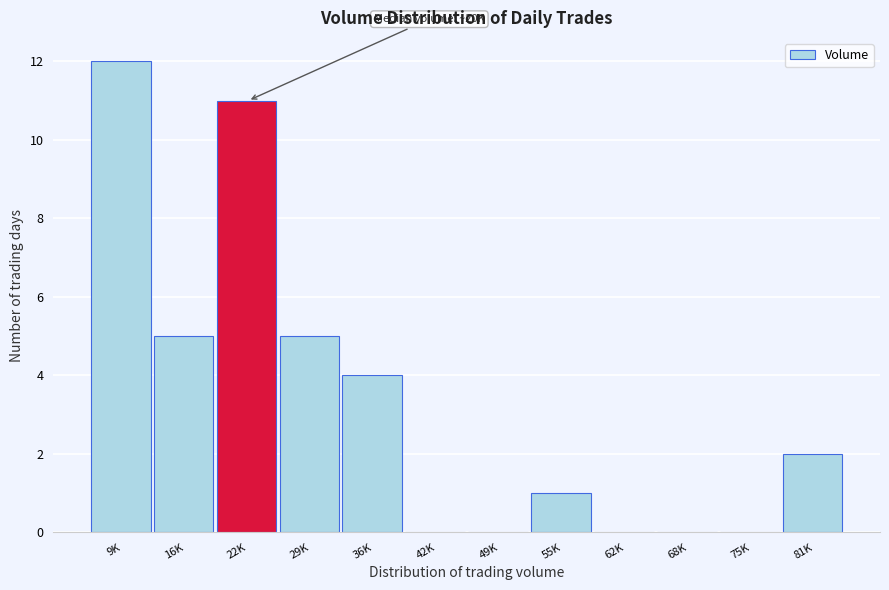

Reading left to right, what are all the values shown in this chart?

9K=12	16K=5	22K=11	29K=5	36K=4	42K=0	49K=0	55K=1	62K=0	68K=0	75K=0	81K=2